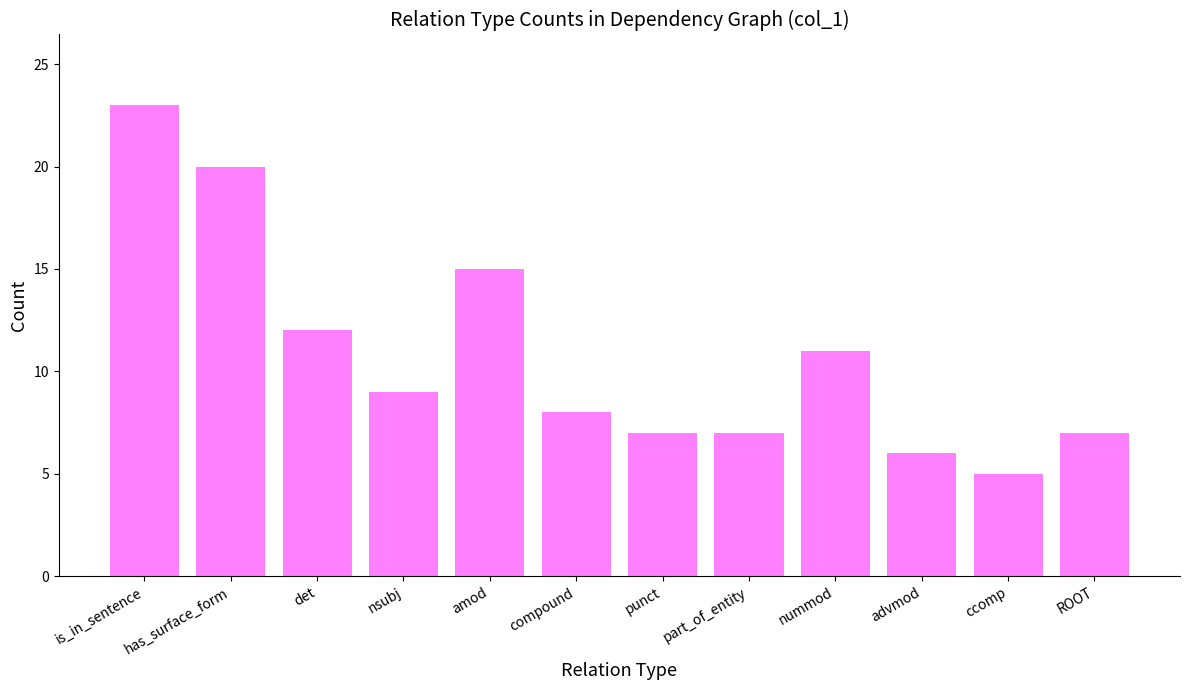

Does the chart contain any negative values?

No